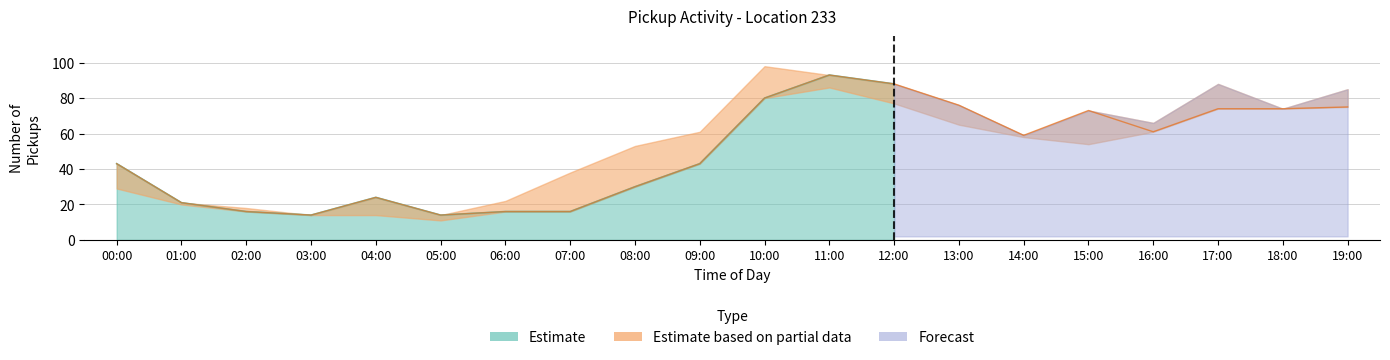

The Estimate based on partial data series shows 5 at 05:00. True or false?

False